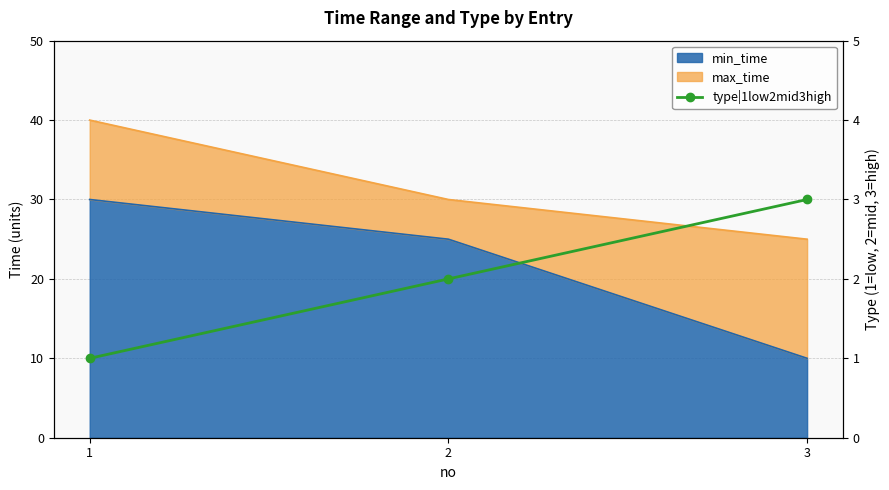

The chart shows a value of 3 at 3. True or false?

True